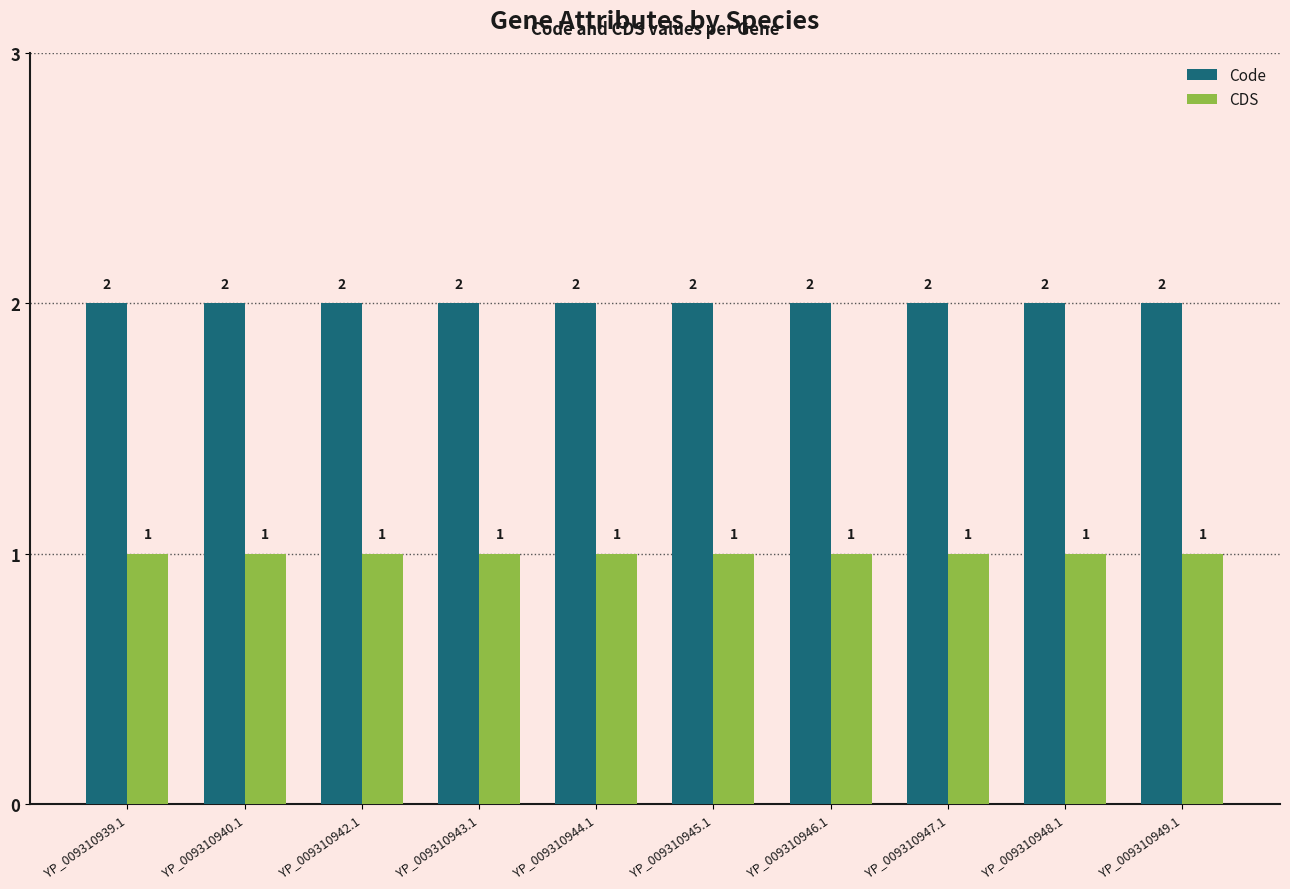

Reading left to right, transcribe all the data shown in this chart.

Code: 2	2	2	2	2	2	2	2	2	2
CDS: 1	1	1	1	1	1	1	1	1	1